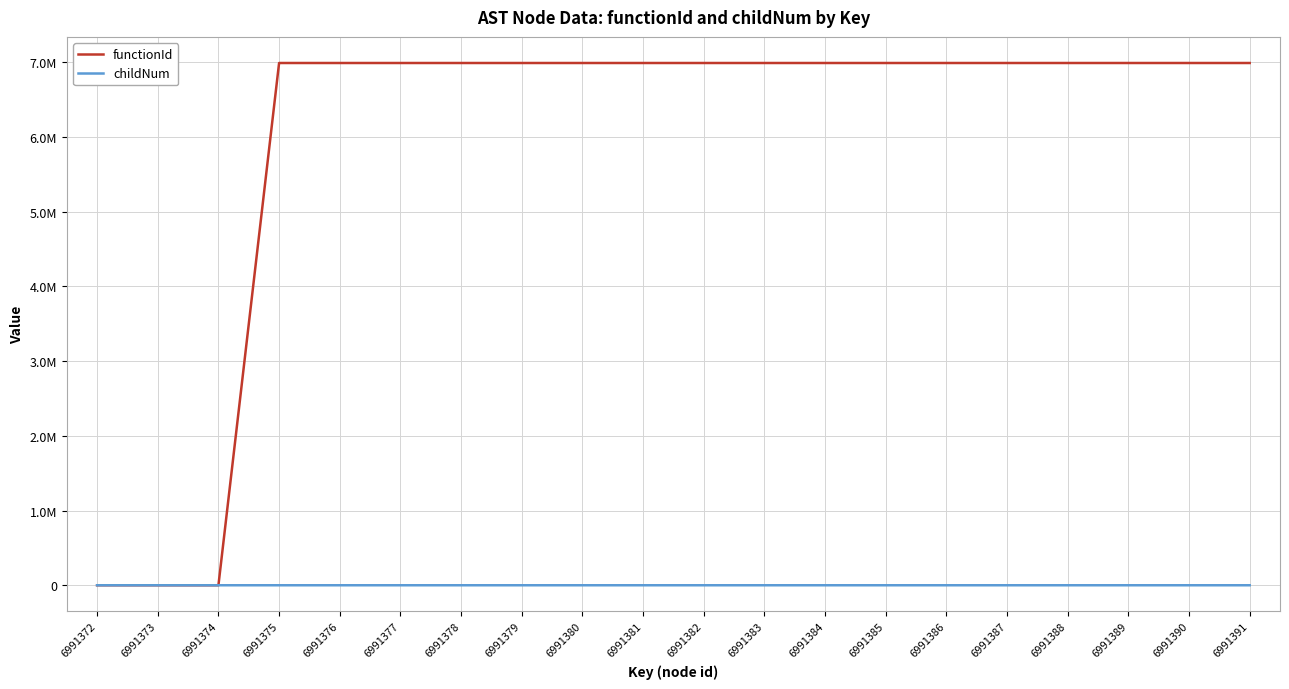

What is the difference between the maximum and second lowest values in the childNum series?

2